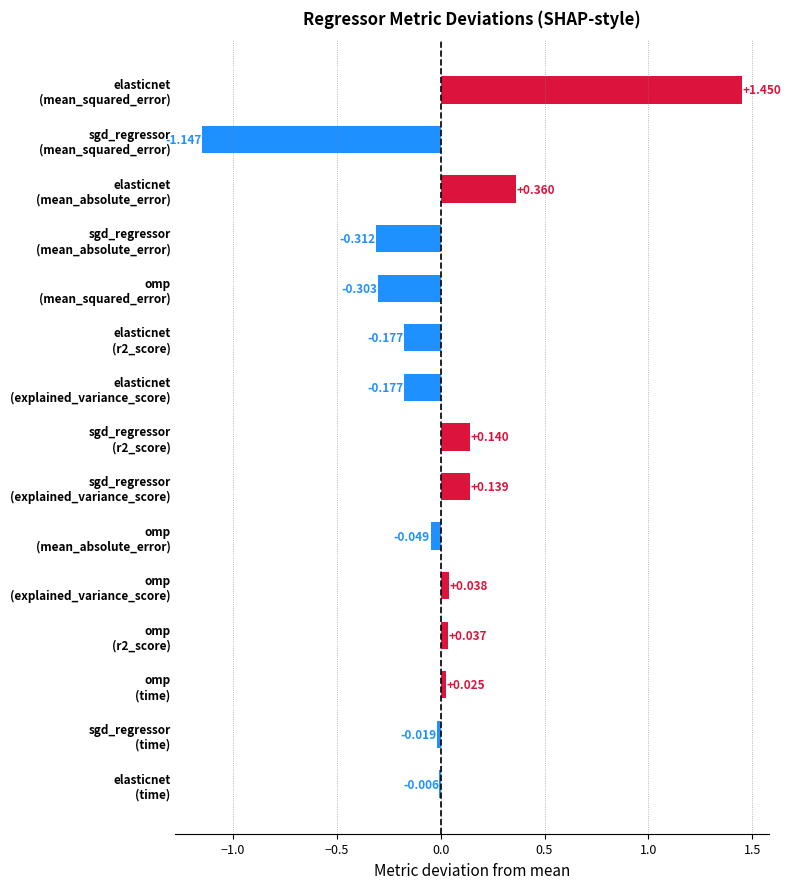

How many values are above zero?

7